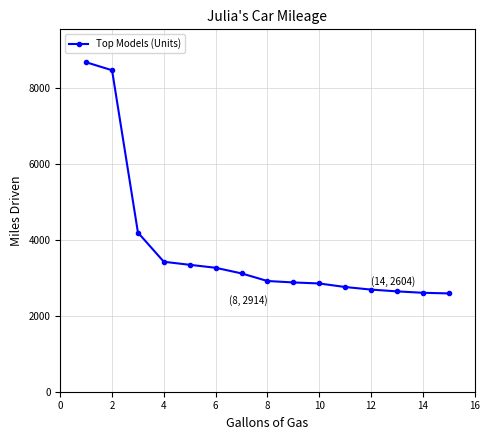

What is the difference between the maximum and second lowest values?

6066